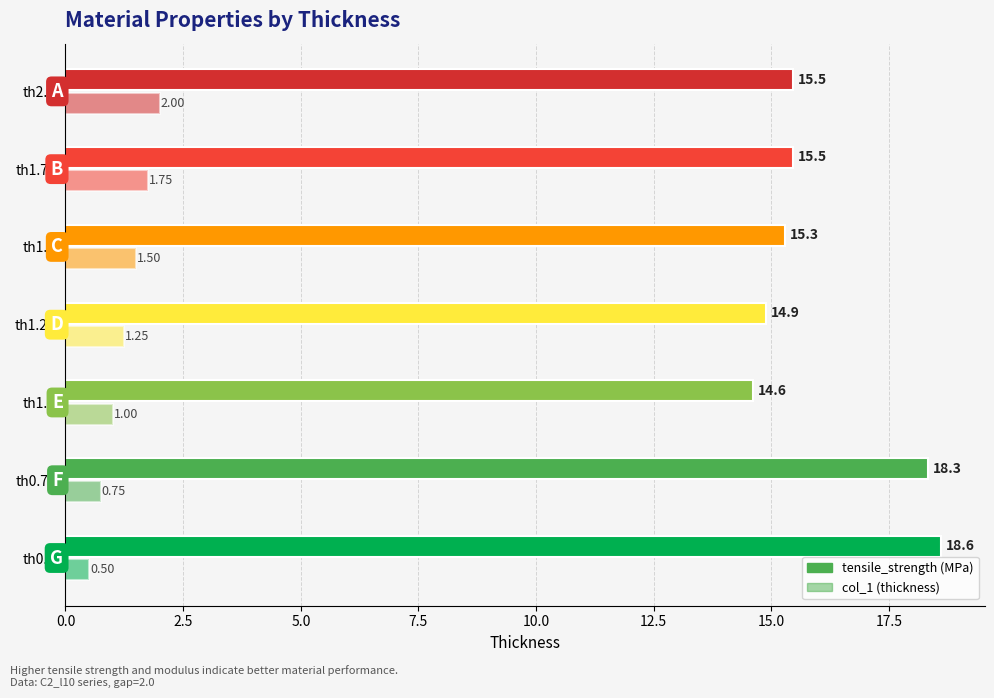

What position from the left is th0.75?

2